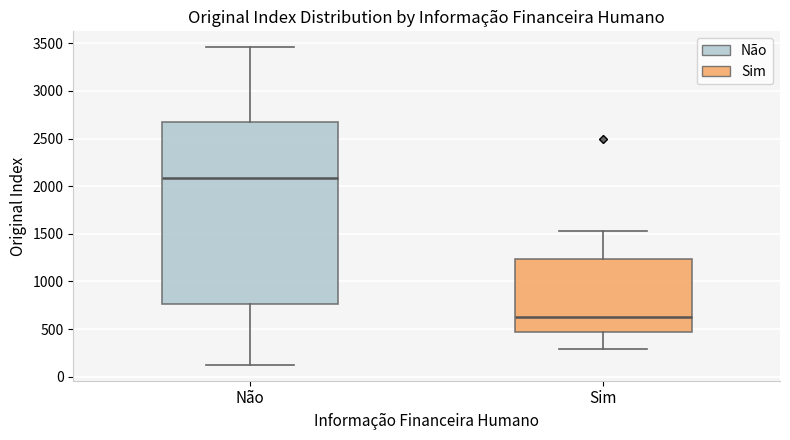

Which box has the lowest median line?

Sim